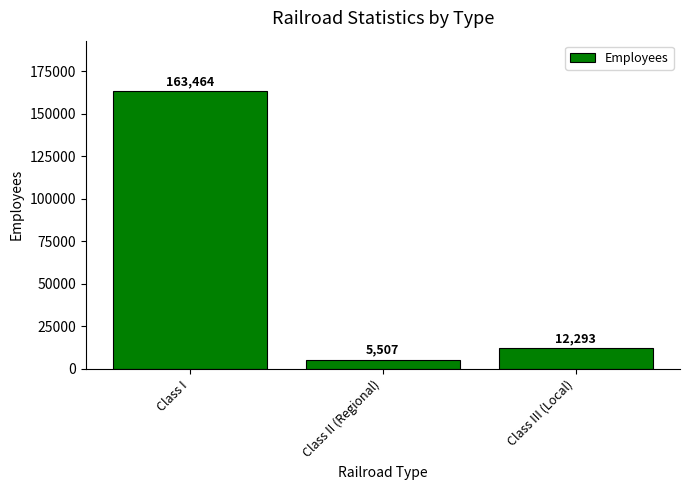

What position from the left is Class III (Local)?

3